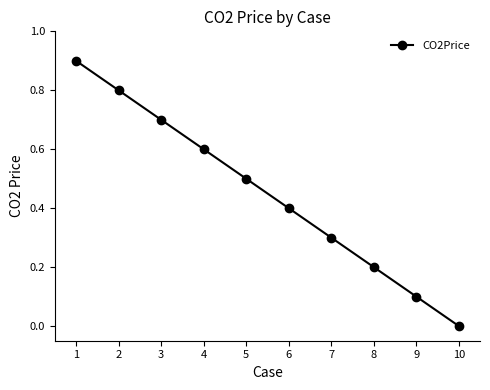

Which has a higher value, 4 or 10?

4